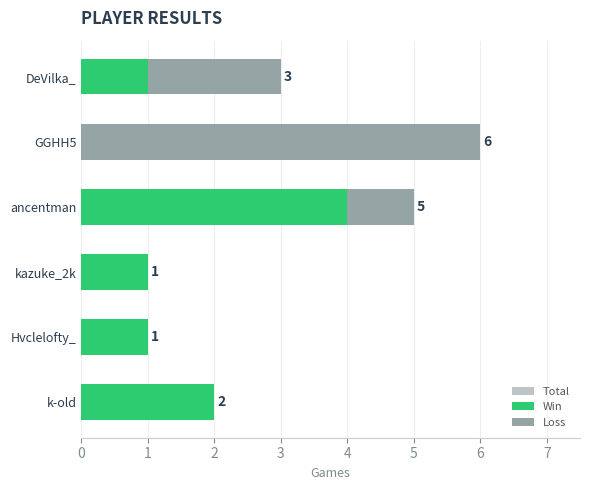

What are all the series names shown in the legend?

Total, Win, Loss